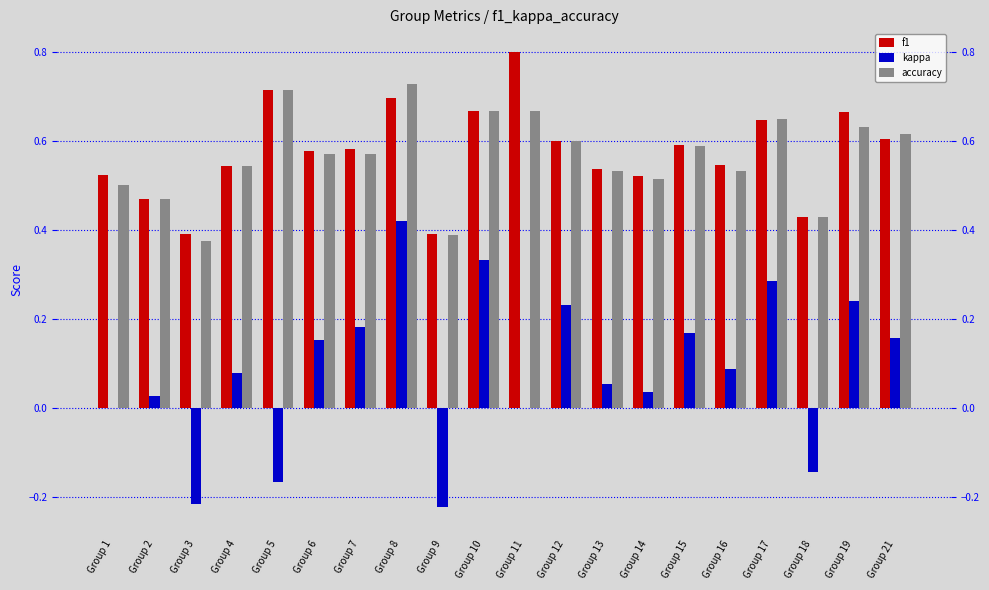

Count the number of categories in the chart.

20